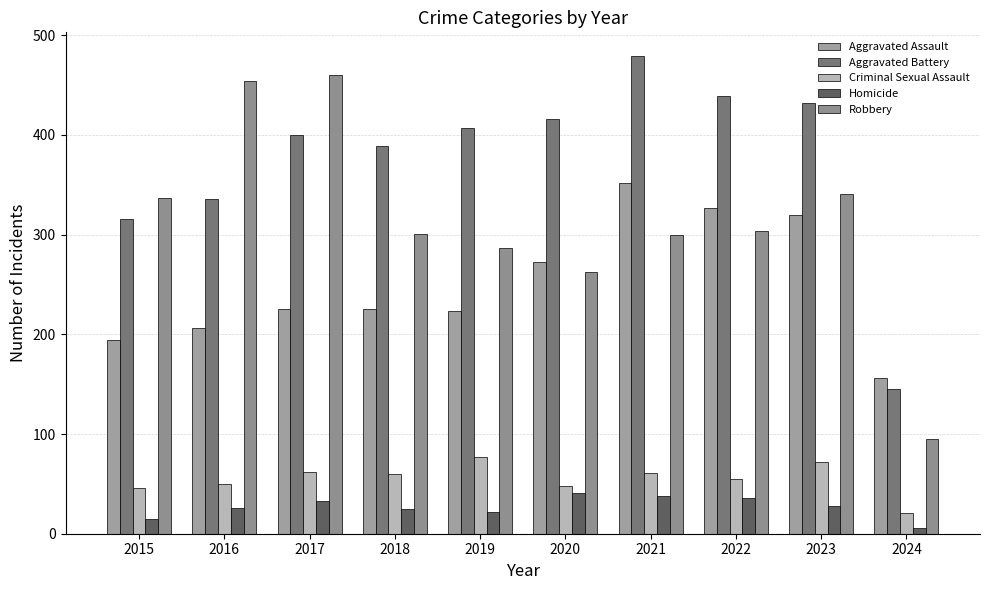

Is it true that Homicide equals 13 at 2023?

False